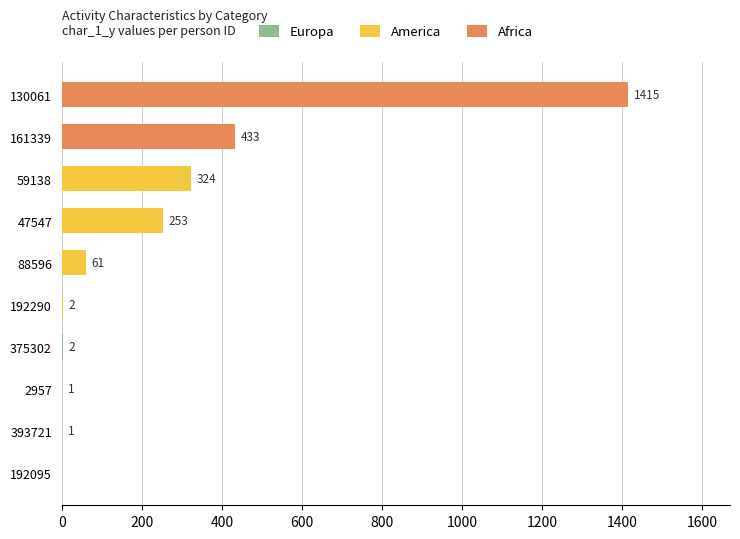

Count the number of values greater than 61.

4